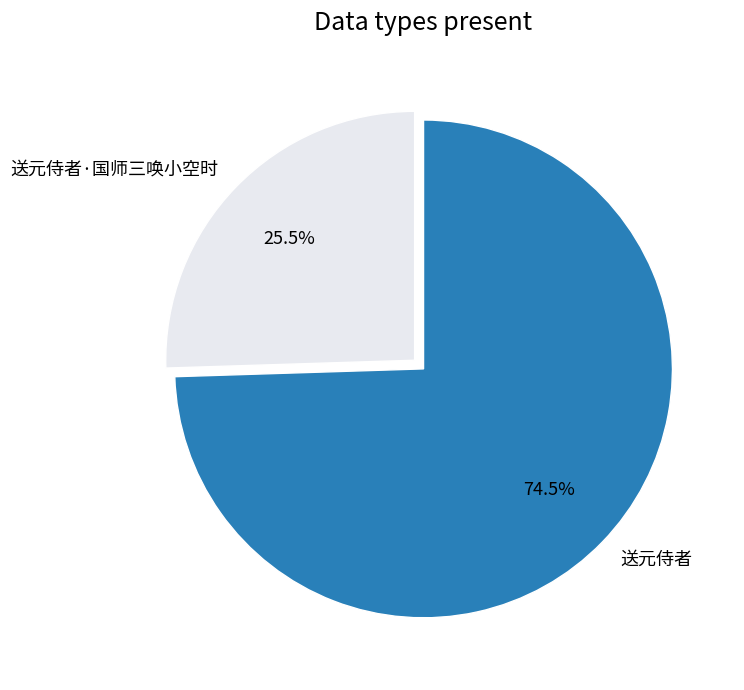

To the nearest percent, what is the difference between the largest and smallest slice percentages?

49%